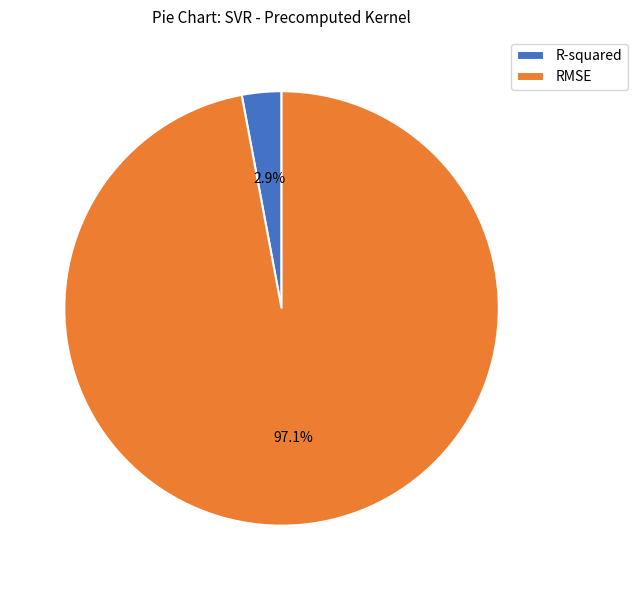

To the nearest percent, what portion does R-squared represent?

3%